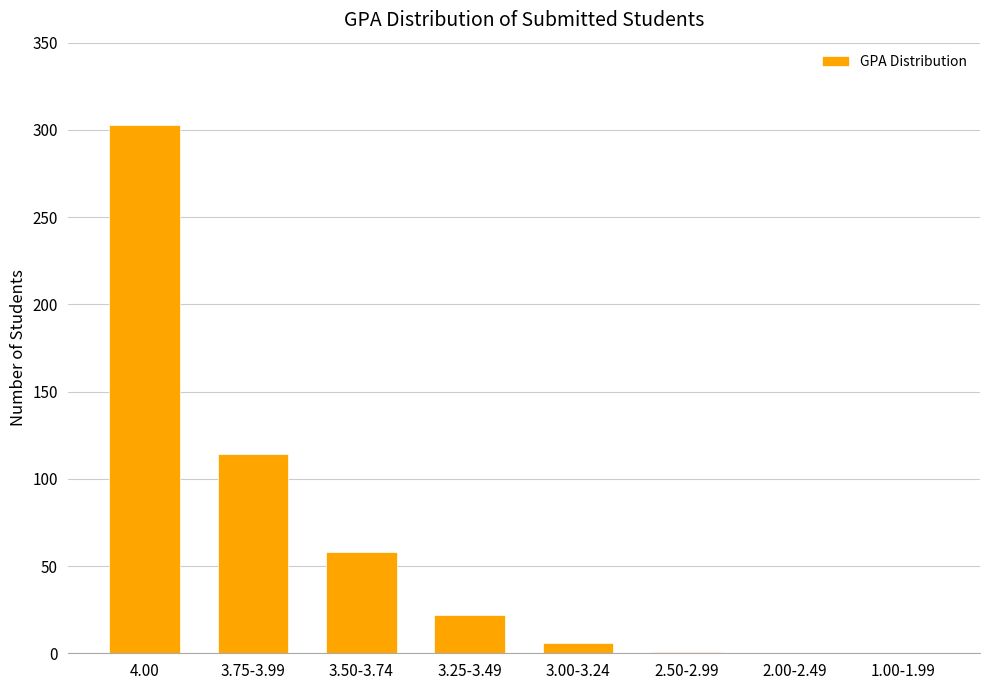

What is the maximum value shown in the chart?

303